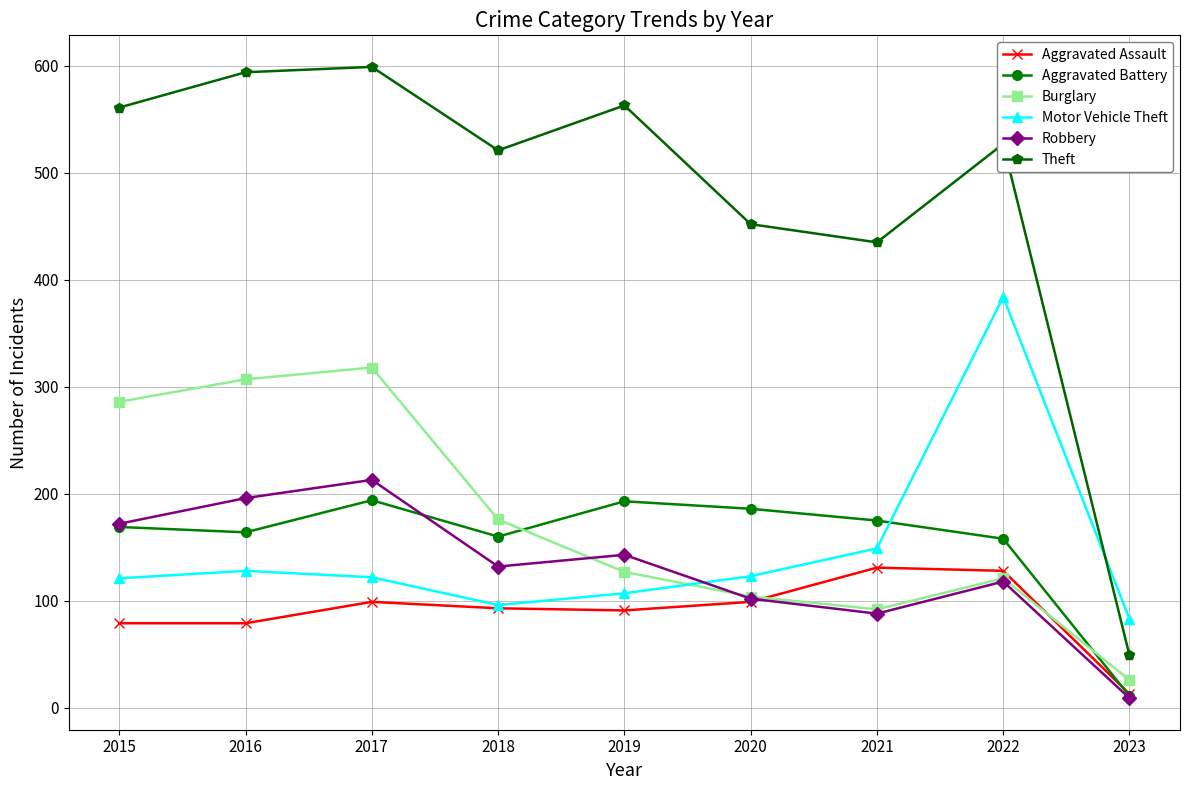

What is the average value of the Aggravated Assault series?

90